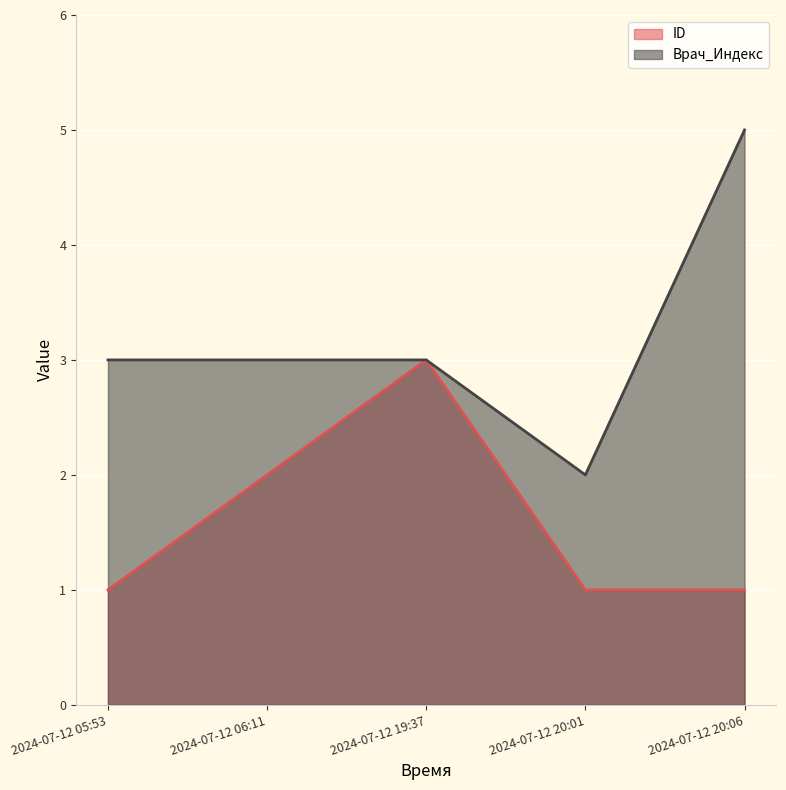

What position from the left is 2024-07-12 06:11?

2